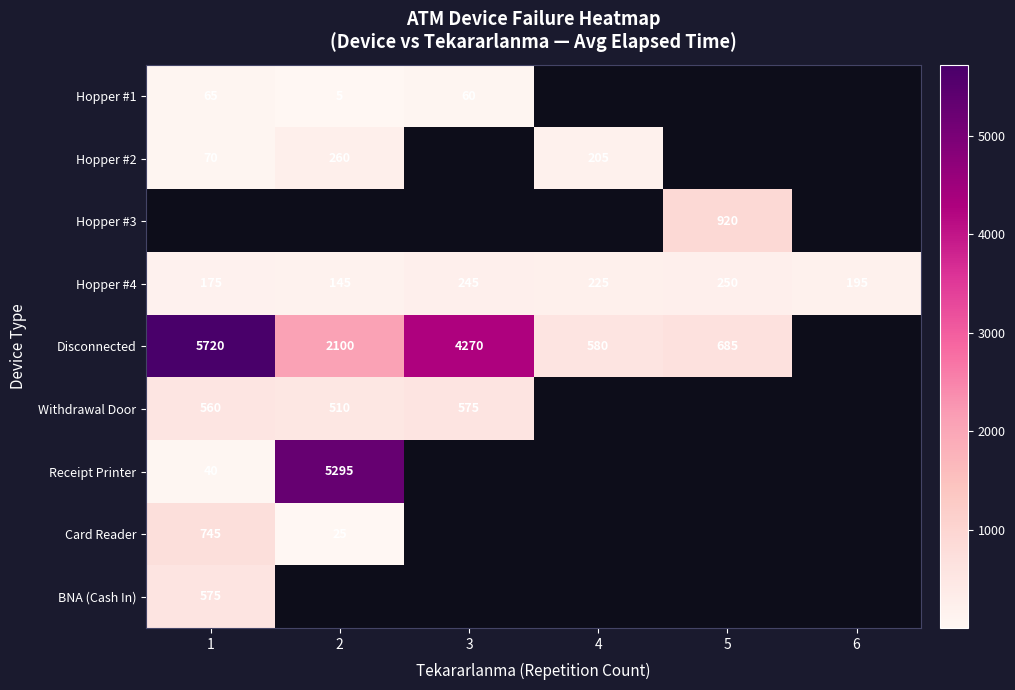

What is the lowest value of the Hopper #4 series?

145